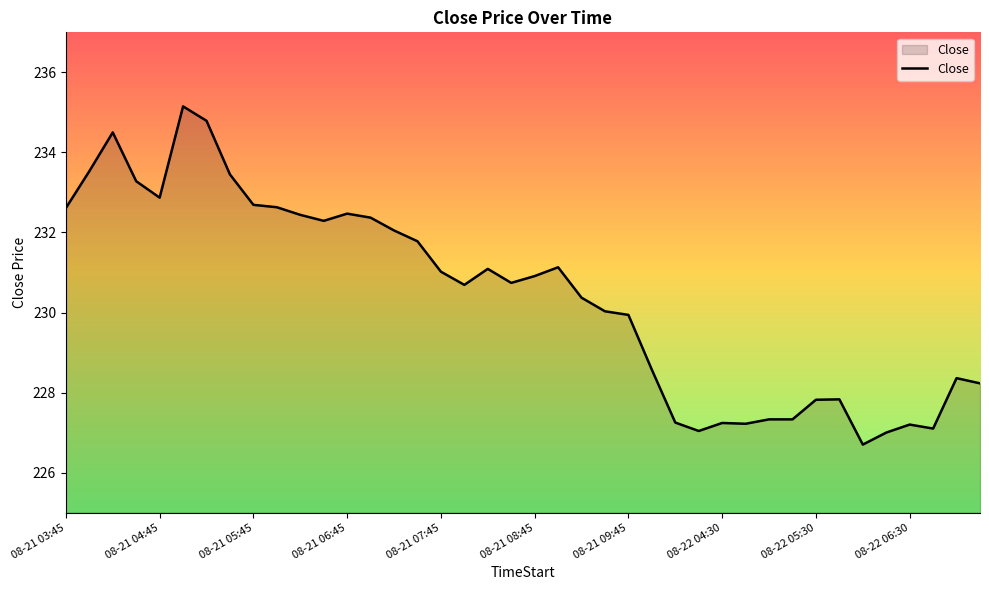

What is the difference between the maximum and minimum values?

8.4